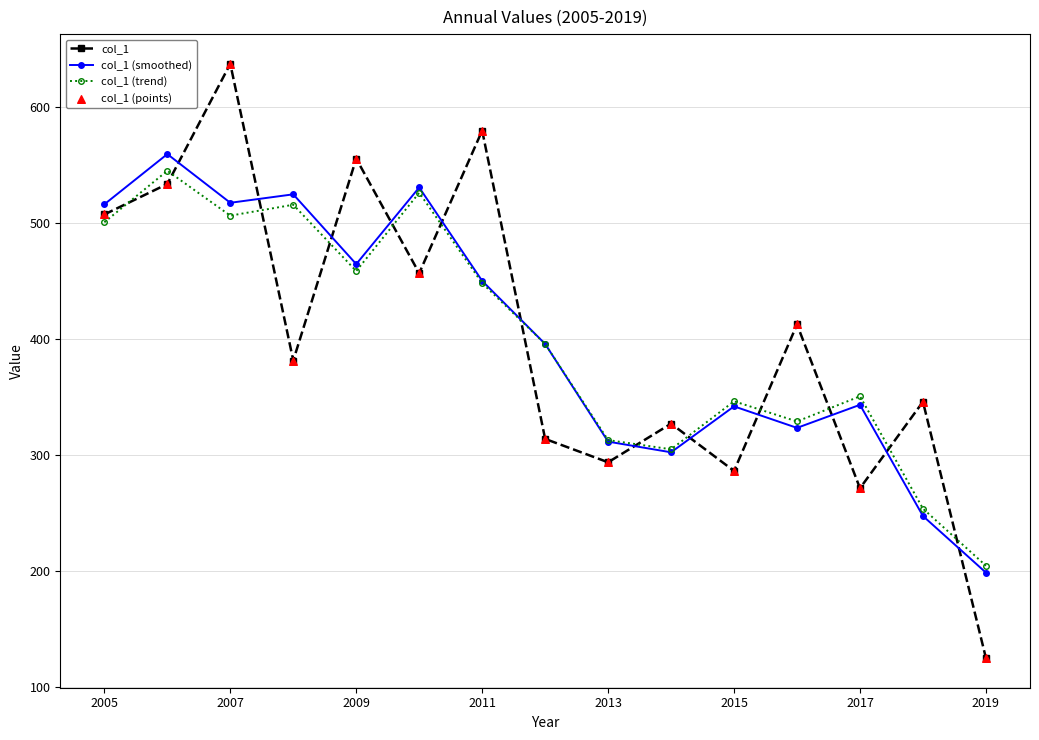

True or false: col_1 (trend) has more than 0 points higher than both neighbors.

True